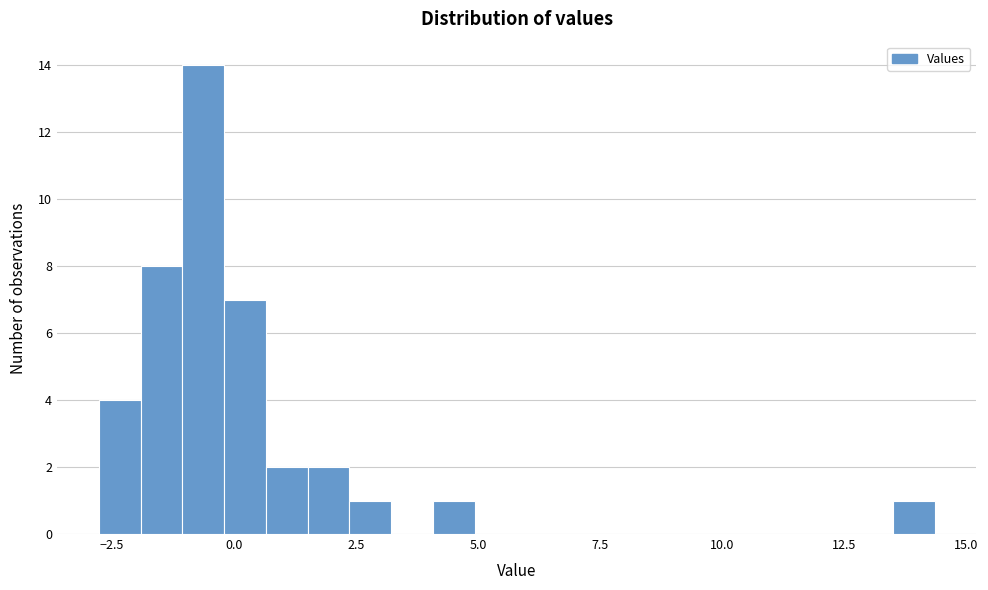

Around what value on the x-axis is the tallest bar? Give the approximate position of its centre, as read against the axis.

-0.5